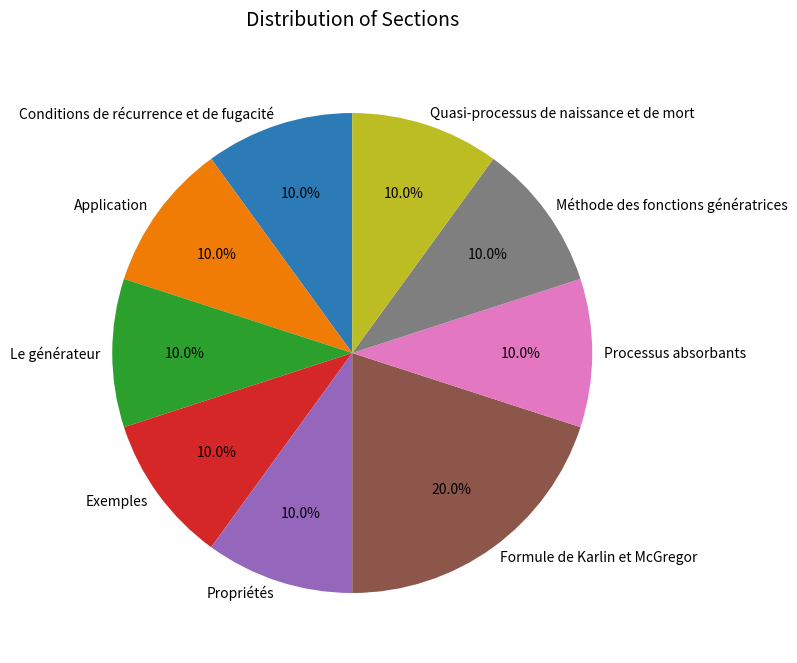

Do Exemples and Propriétés together represent more than half of the pie?

No